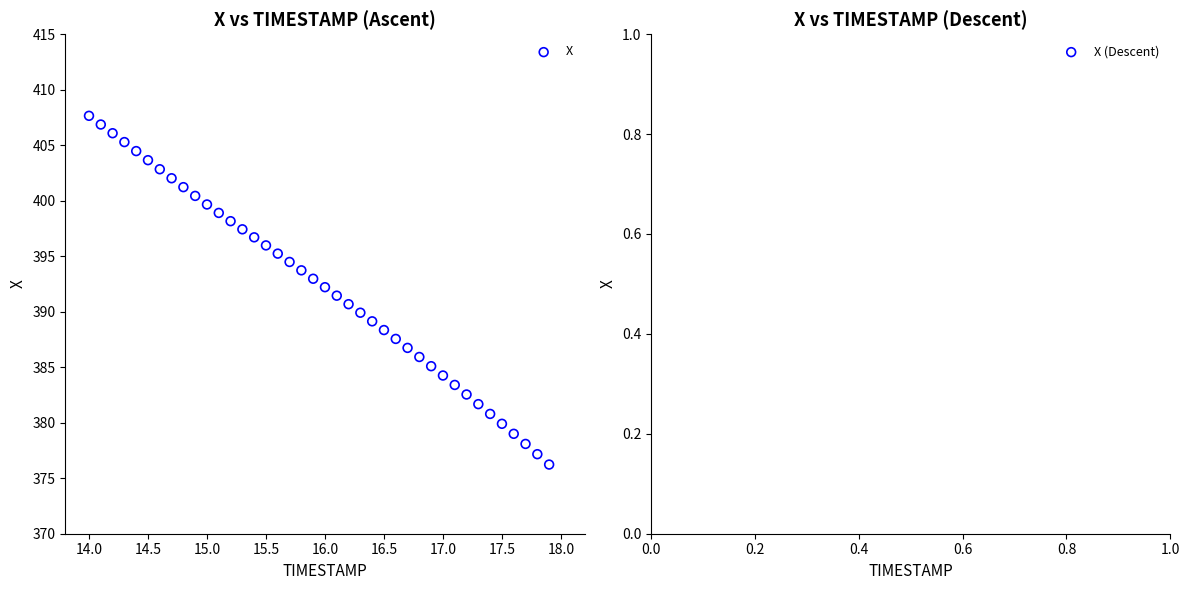

What is the range of X values (max minus min)?

3.9